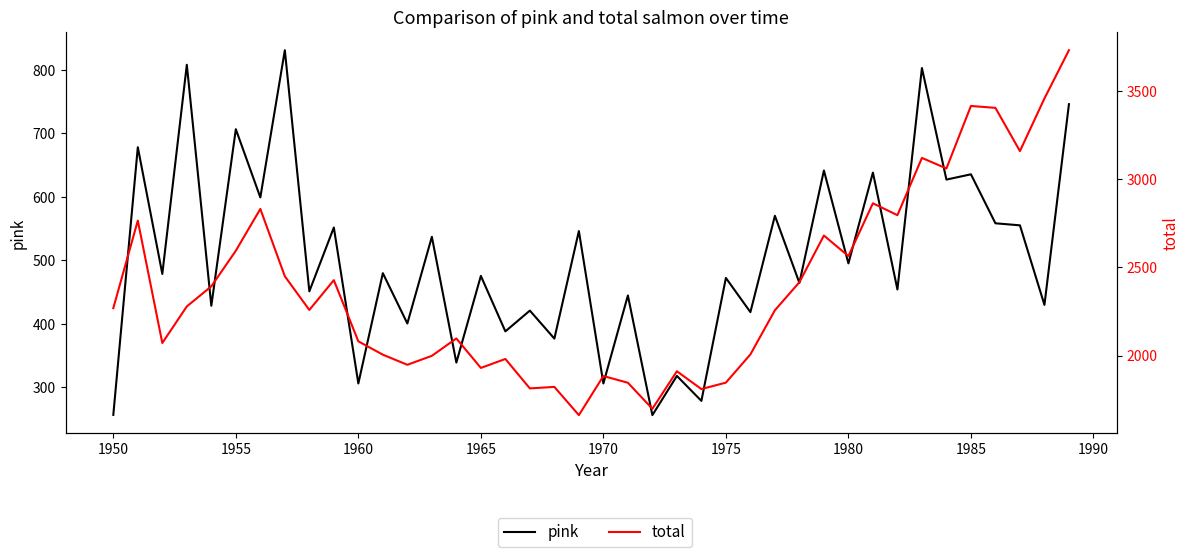

How many data points in pink are above 478?

20